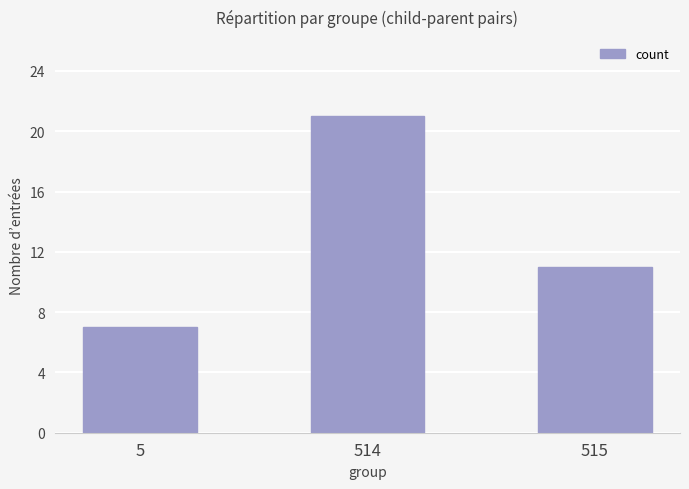

What is the ratio of the value at 514 to the value at 515?

1.9